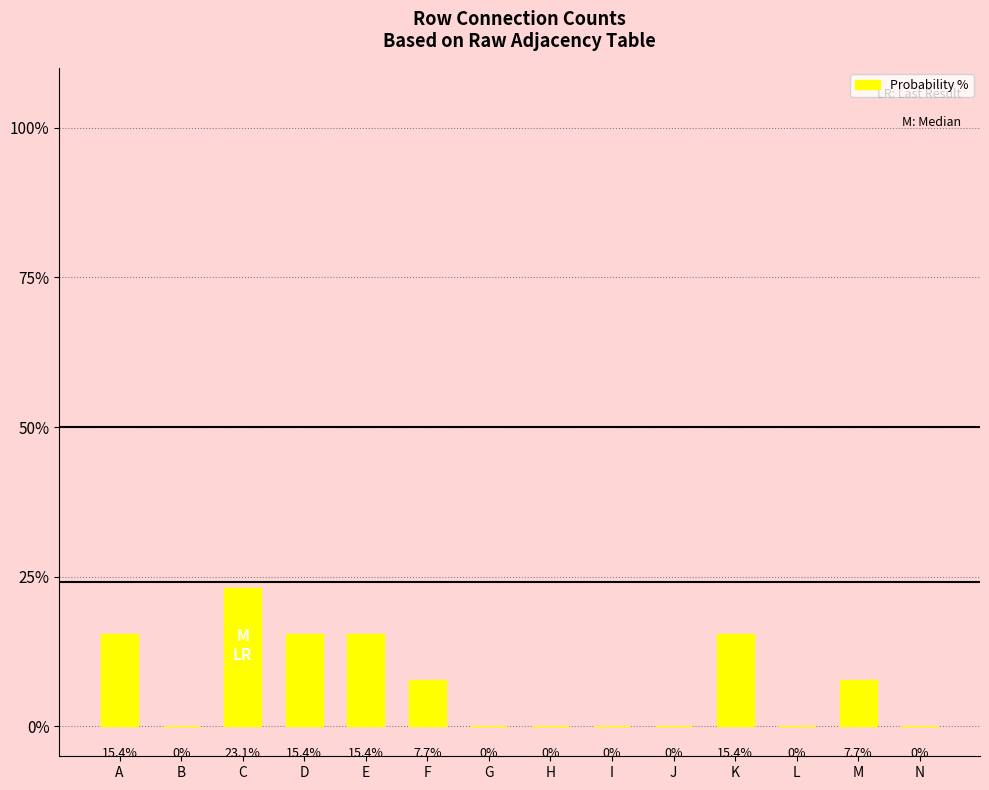

Are the bars grouped side by side (vs. stacked)?

No